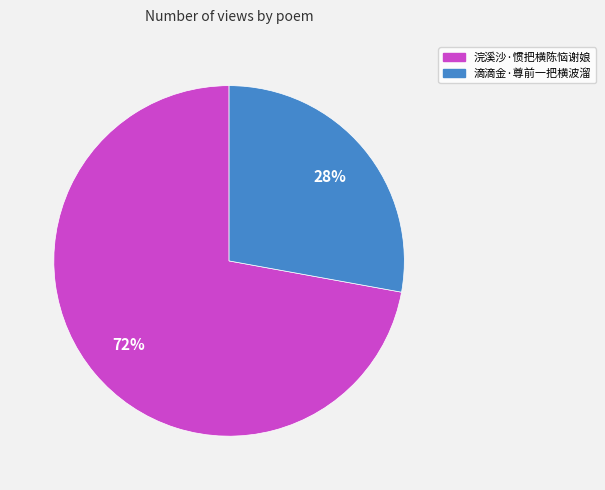

The 滴滴金·尊前一把横波溜 slice represents 41% of the pie. True or false?

False